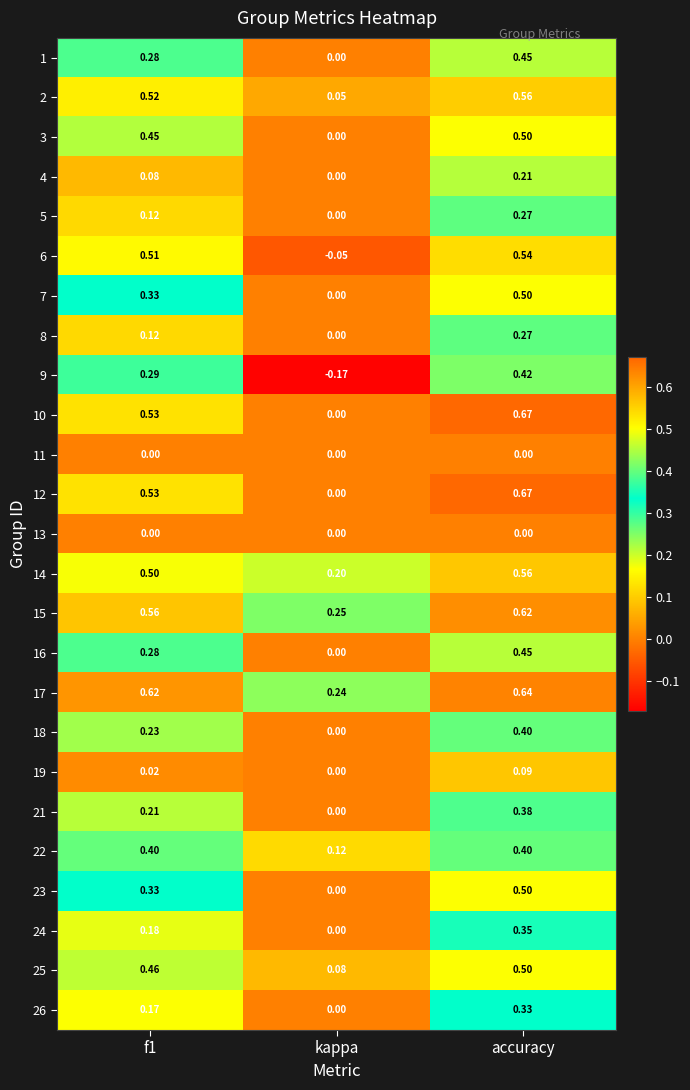

At which label does 25 reach its peak?

accuracy